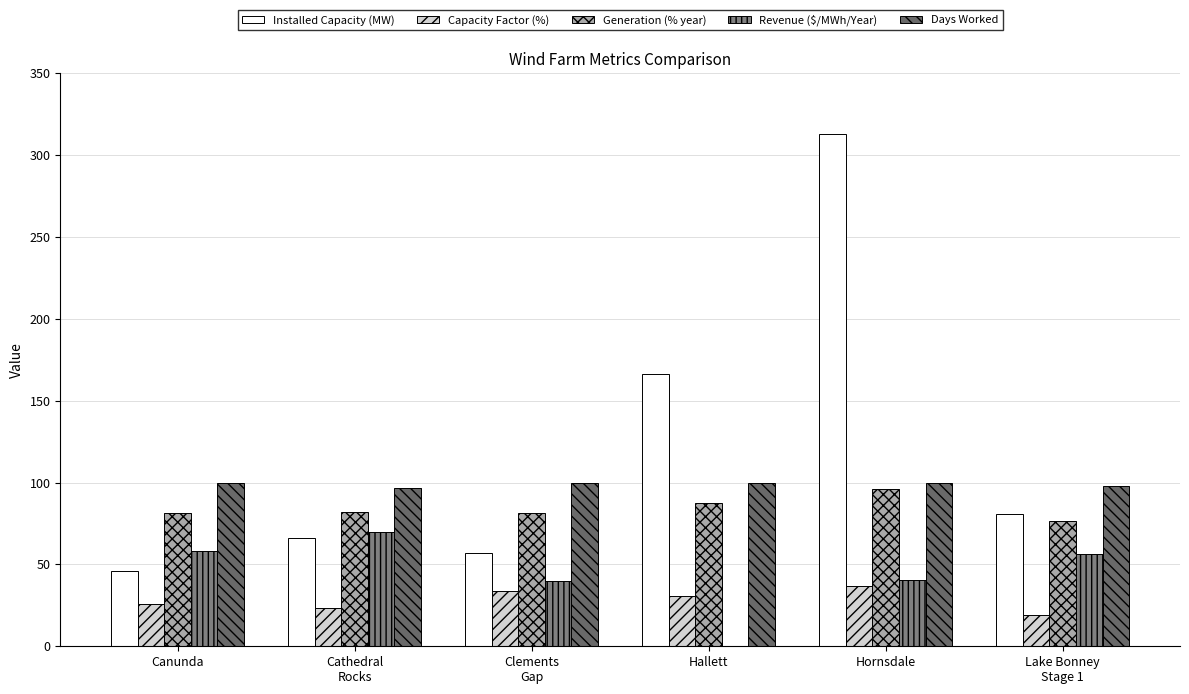

Rank the categories by Revenue ($/MWh/Year) value from lowest to highest.

Hallett, Clements
Gap, Hornsdale, Lake Bonney
Stage 1, Canunda, Cathedral
Rocks